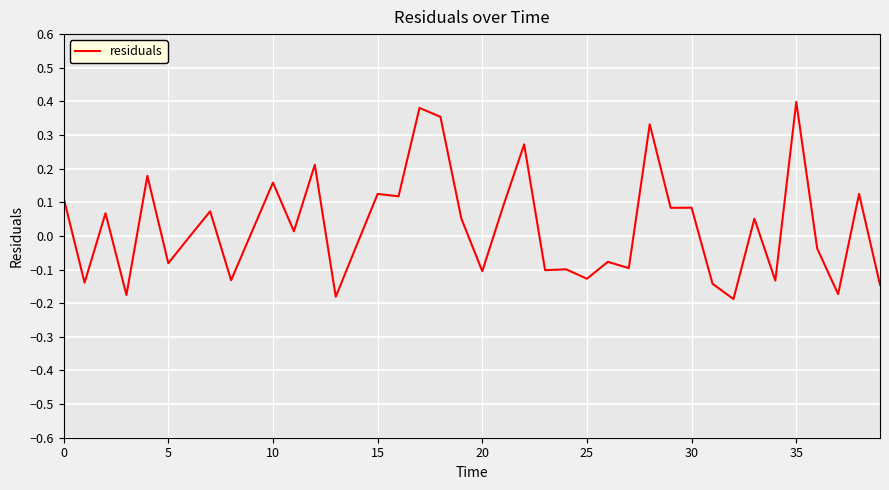

Does the chart display data point markers on the line(s)?

No